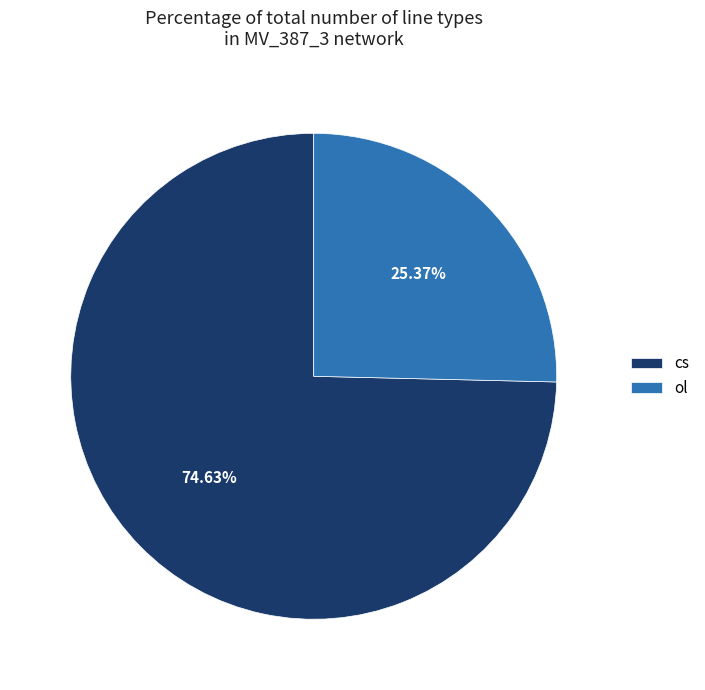

Combined, what portion of the pie is cs and ol?

100.0%